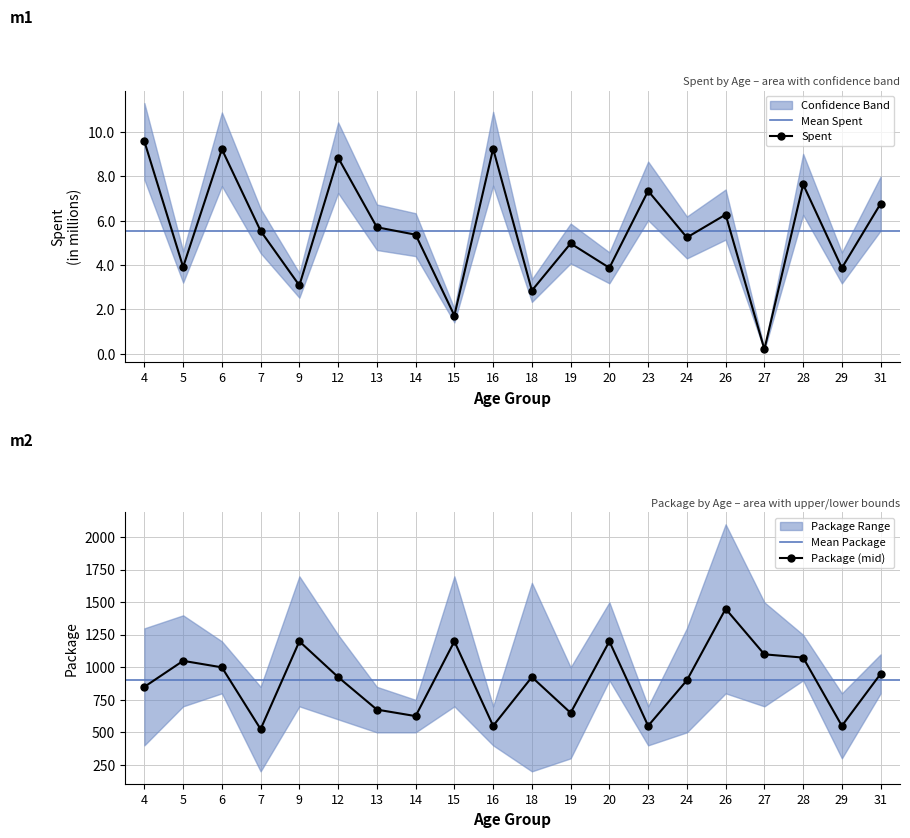

What is the value of the Package_lower point at the 16th from the left?

799